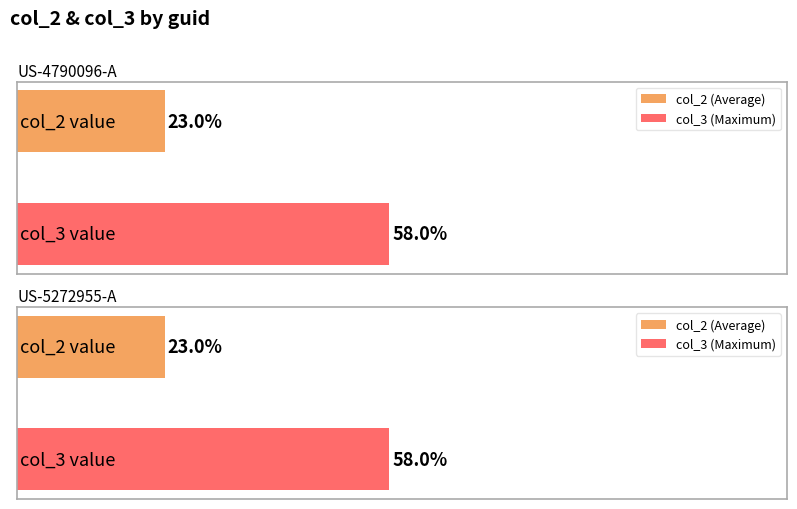

Reading right to left, transcribe all the data shown in this chart.

col_2: 23	23
col_3: 58	58